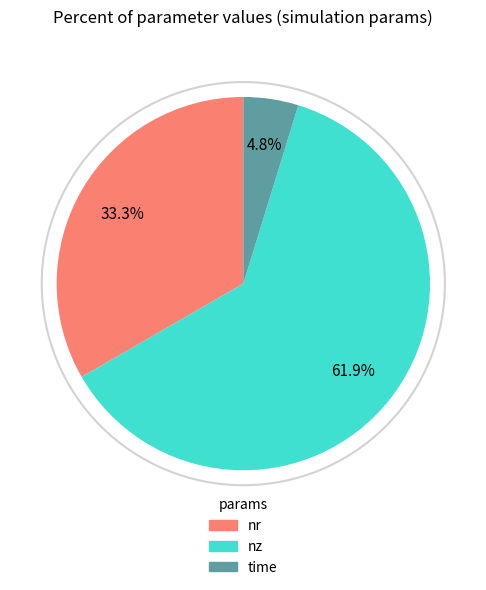

How much of the chart is everything except nr?

66.7%